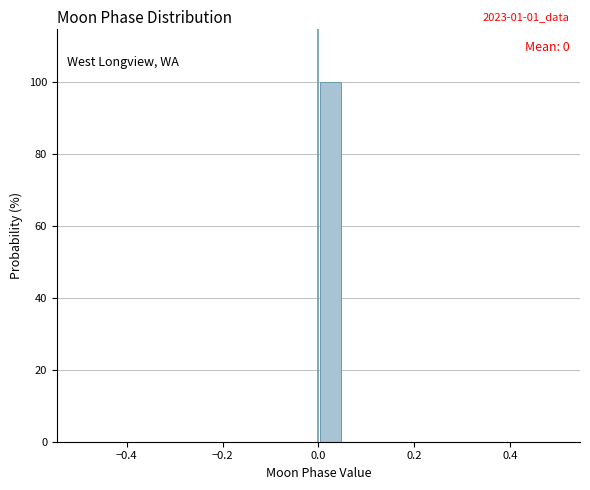

Around what value on the x-axis is the tallest bar? Give the approximate position of its centre, as read against the axis.

0.02